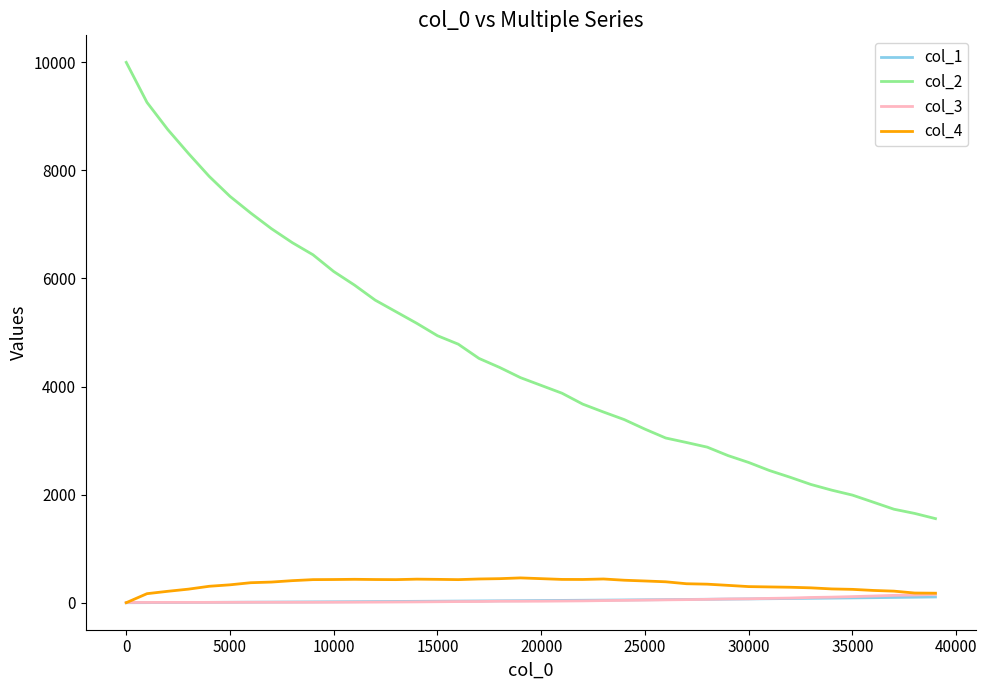

True or false: col_2 and col_3 intersect in this chart.

False